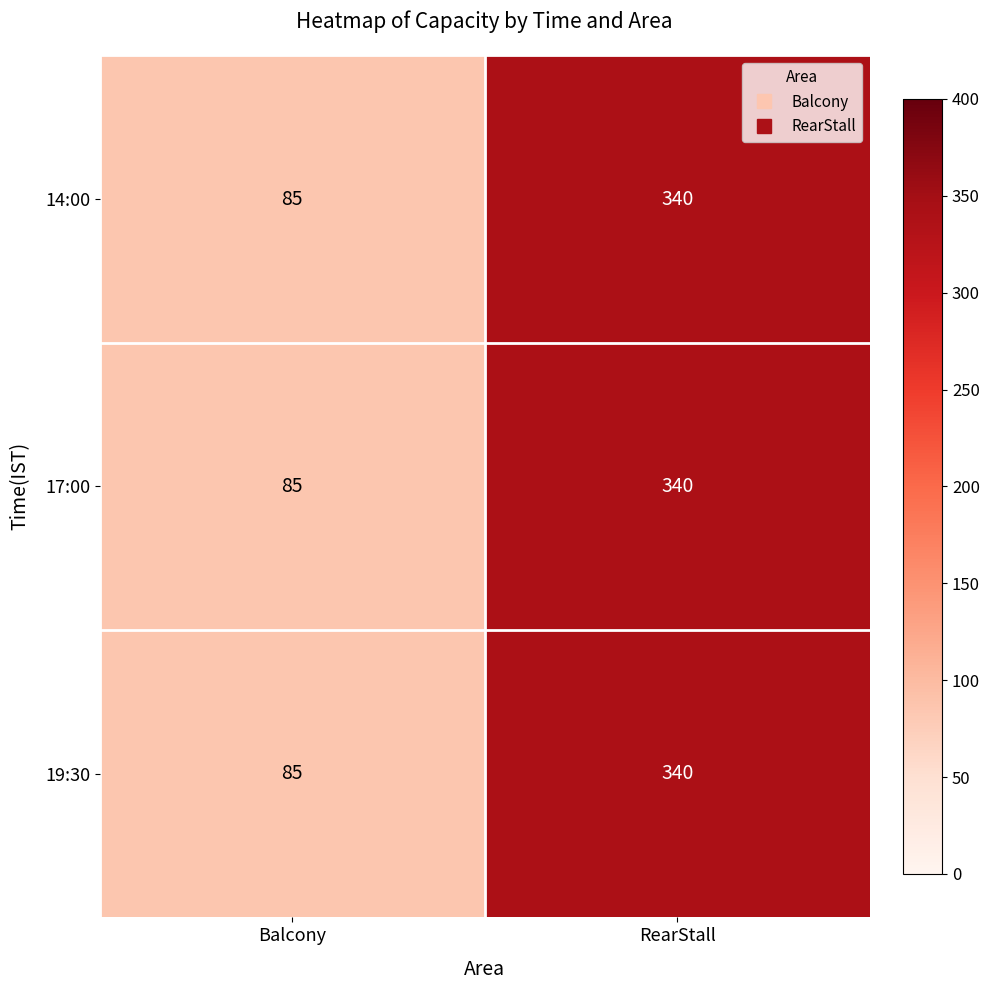

Reading right to left, extract all data points from this chart.

14:00: RearStall=340	Balcony=85
17:00: RearStall=340	Balcony=85
19:30: RearStall=340	Balcony=85